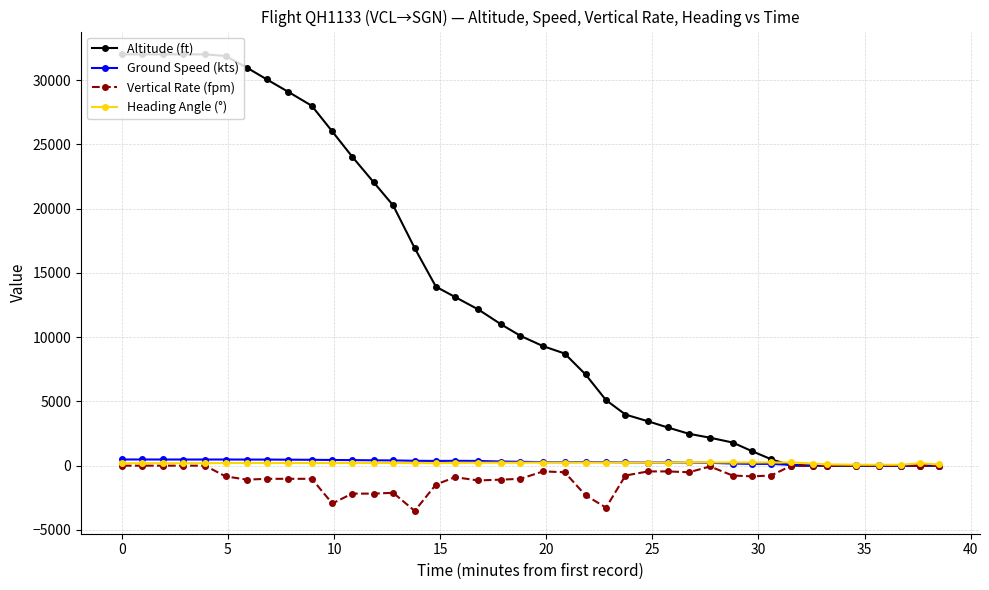

What is the smallest value displayed?

-3520